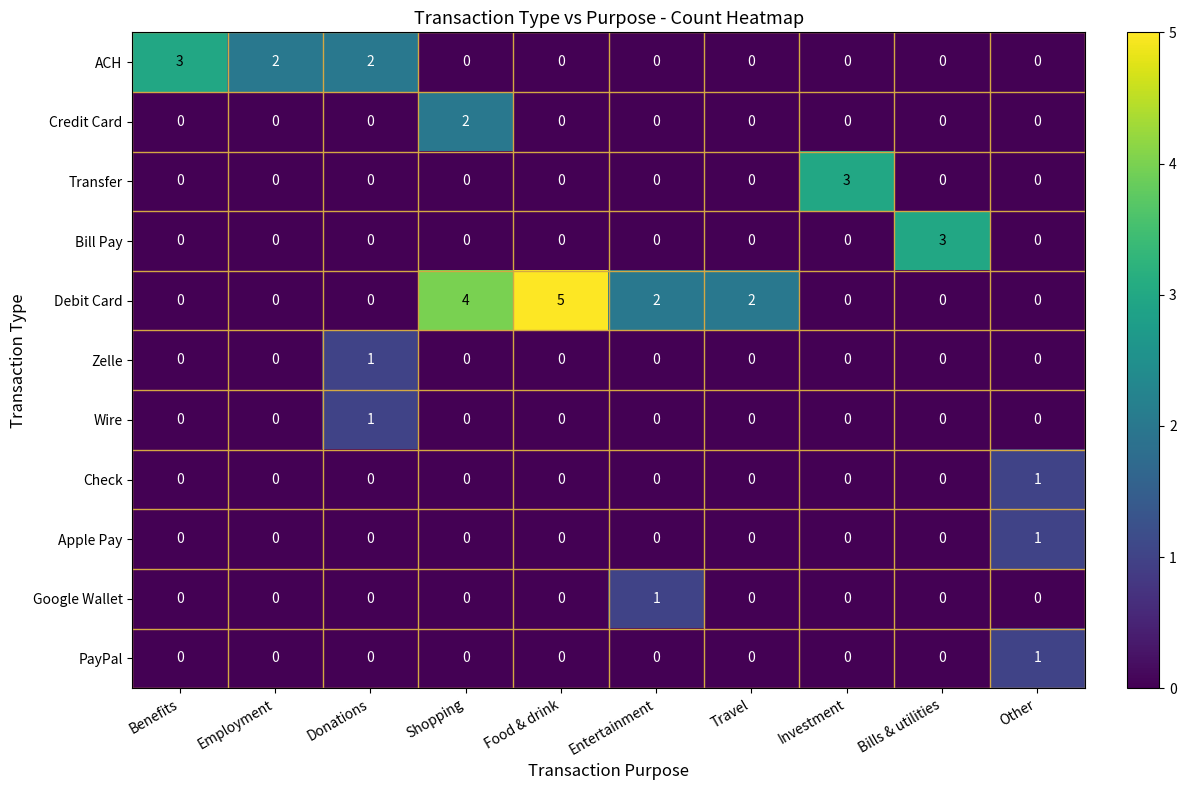

At which label does ACH reach its peak?

Benefits